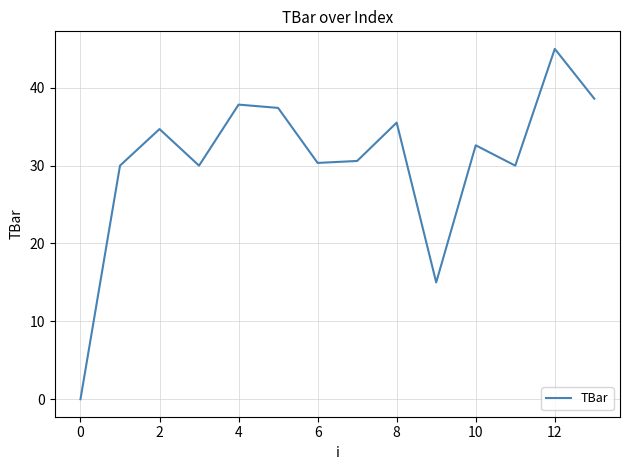

What is the sum of all values?

427.6